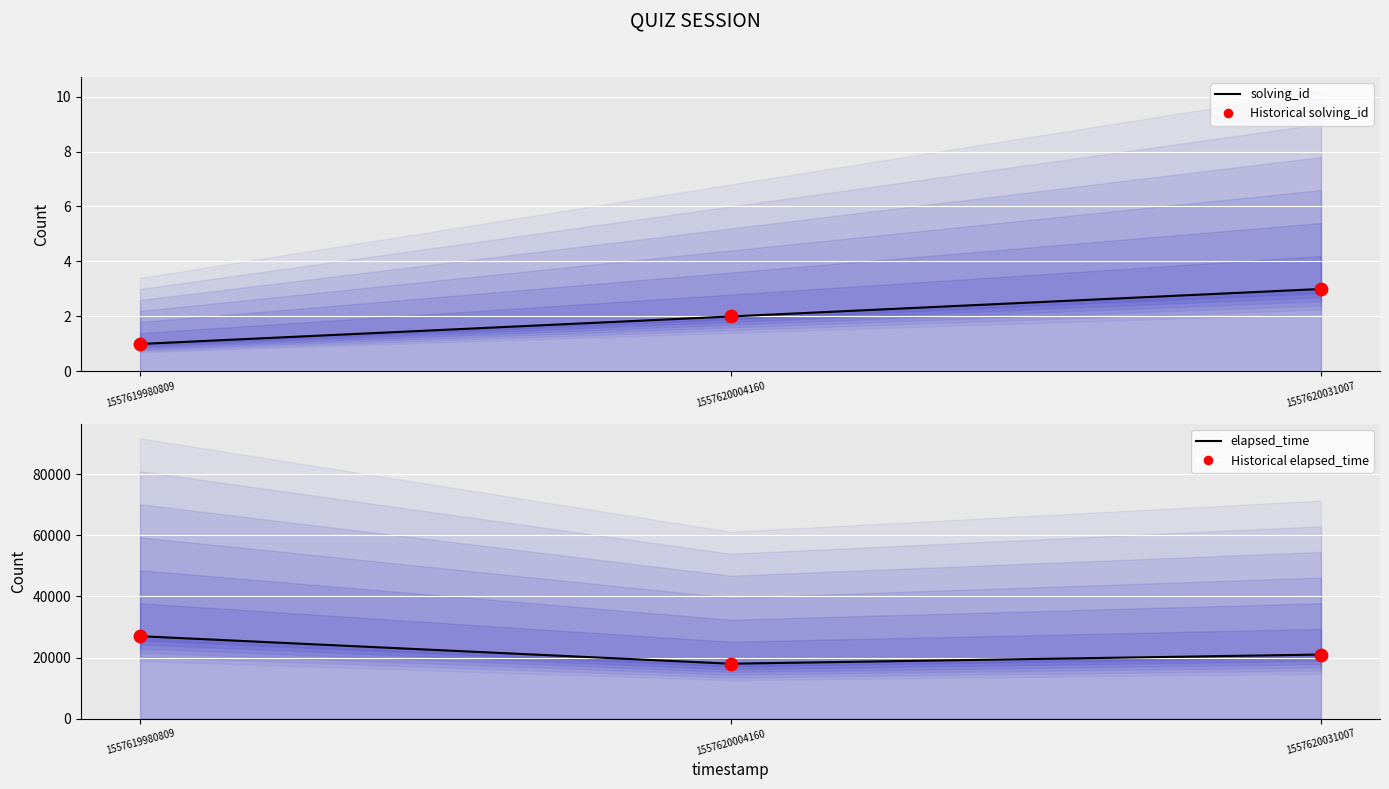

Is the value of elapsed_time at 1557620031007 greater than the value of solving_id at 1557619980809?

Yes